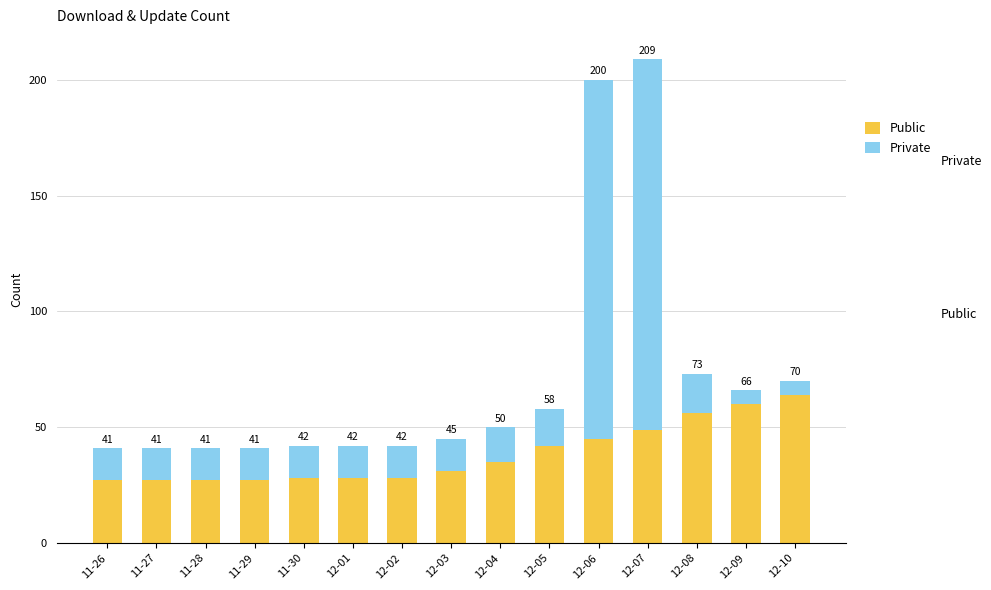

What are all the series names shown in the legend?

Public, Private